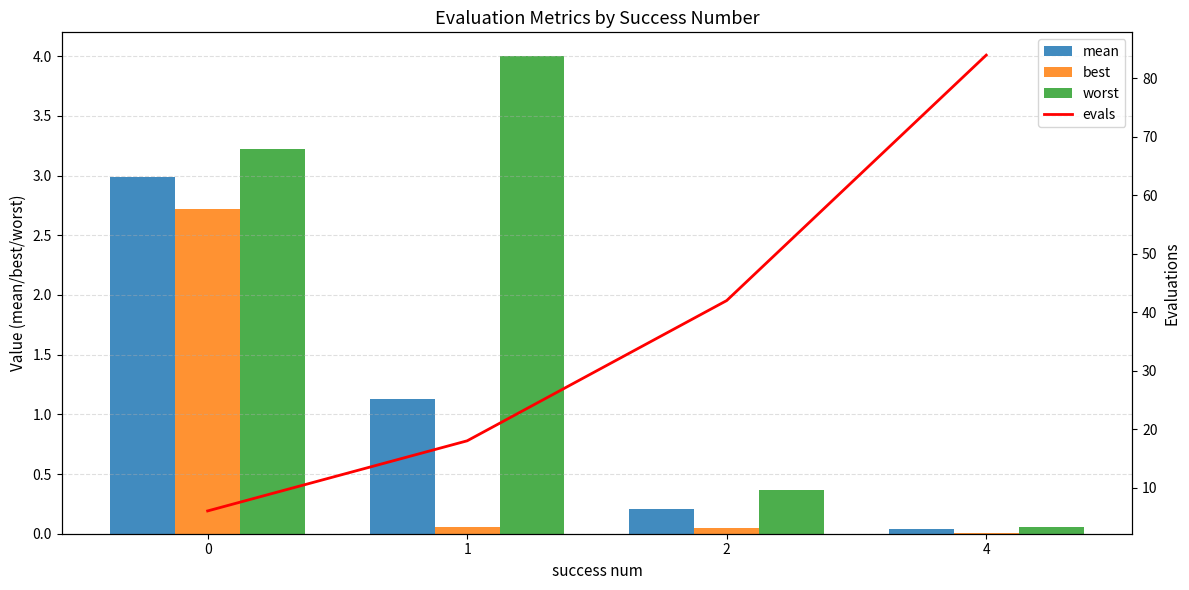

List the series in order of their peak value, highest first.

evals, worst, mean, best